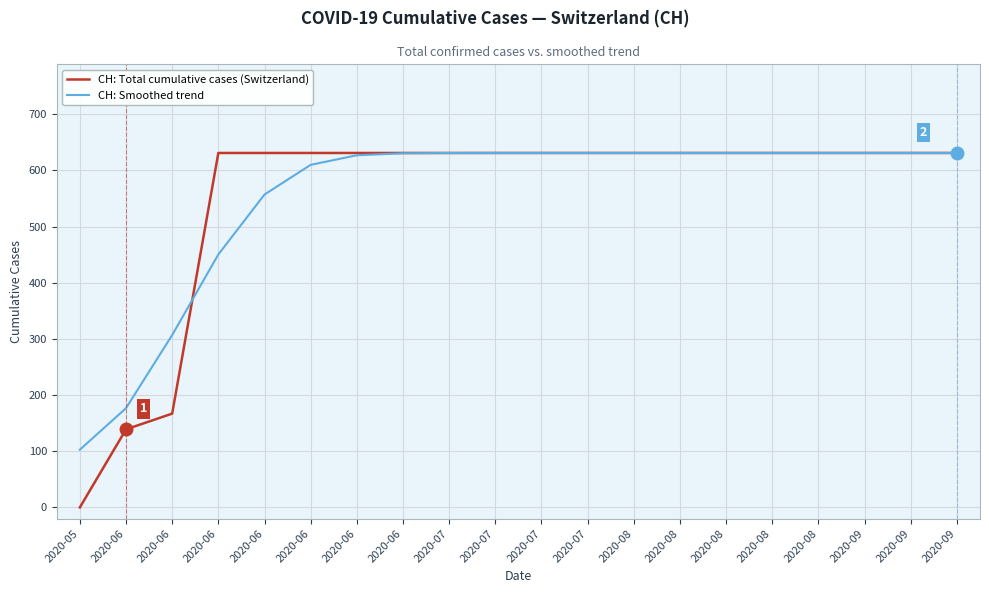

Reading right to left, transcribe all the data shown in this chart.

CH: Total cumulative cases (Switzerland): 631.0	631.0	631.0	631.0	631.0	631.0	631.0	631.0	631.0	631.0	631.0	631.0	631.0	631.0	631.0	631.0	631.0	167.0	139.0	0.0
CH: Smoothed trend: 631.0	631.0	631.0	631.0	631.0	631.0	631.0	631.0	631.0	631.0	631.0	631.0	630.5	626.9	609.9	557.1	450.3	306.9	176.7	102.8